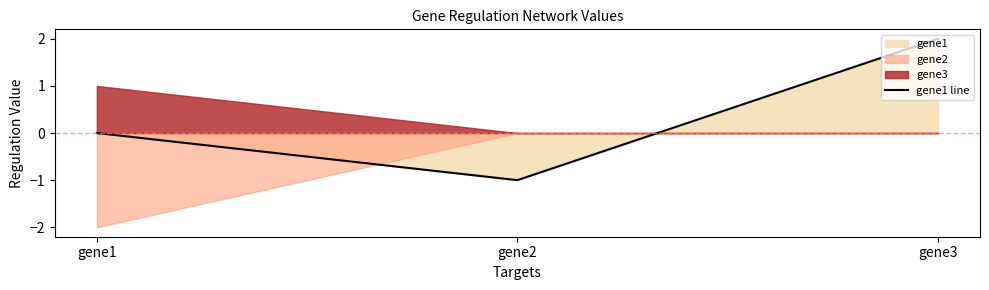

True or false: the data shows 0 at gene1.

True